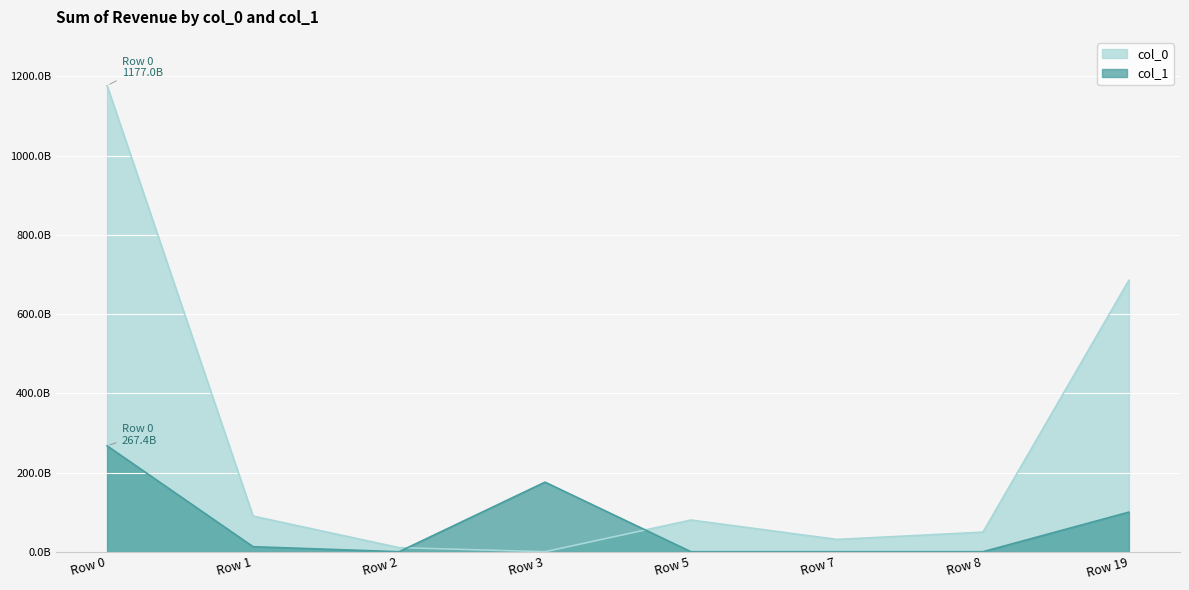

What is the approximate value of col_1 at Row 19, to the nearest 50?

100004000000